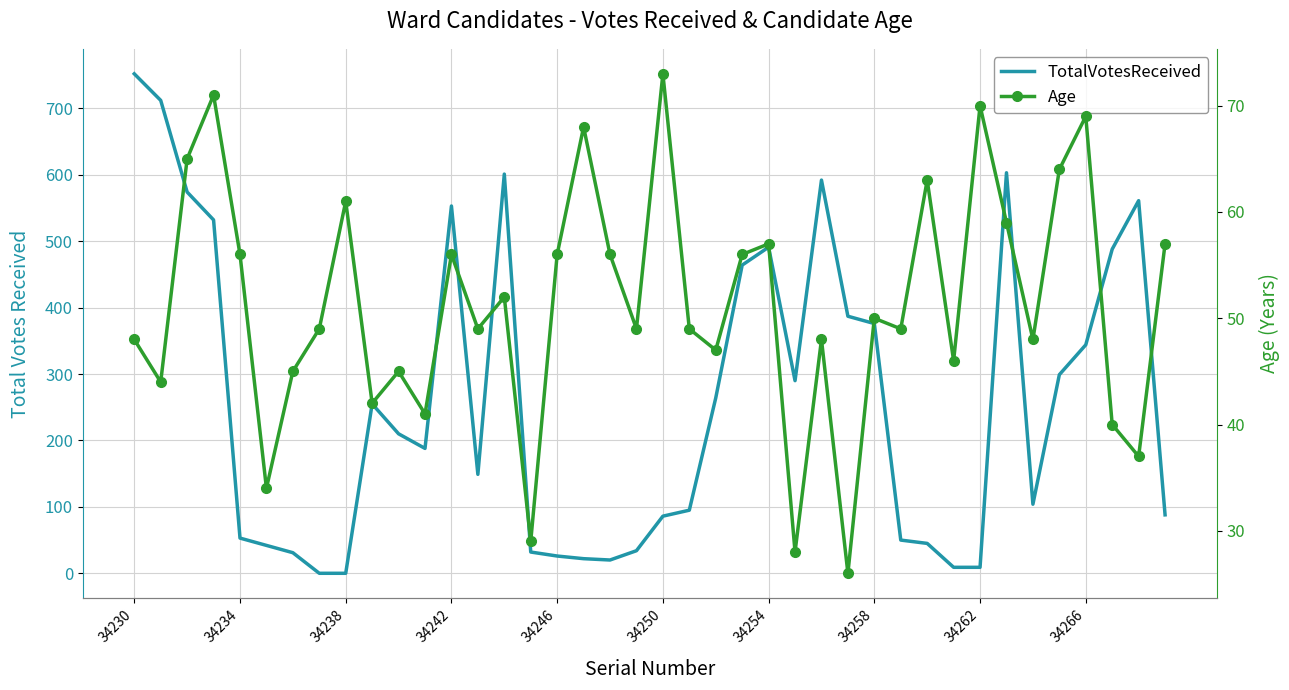

After their last crossing, which series has the higher values: TotalVotesReceived or Age?

TotalVotesReceived